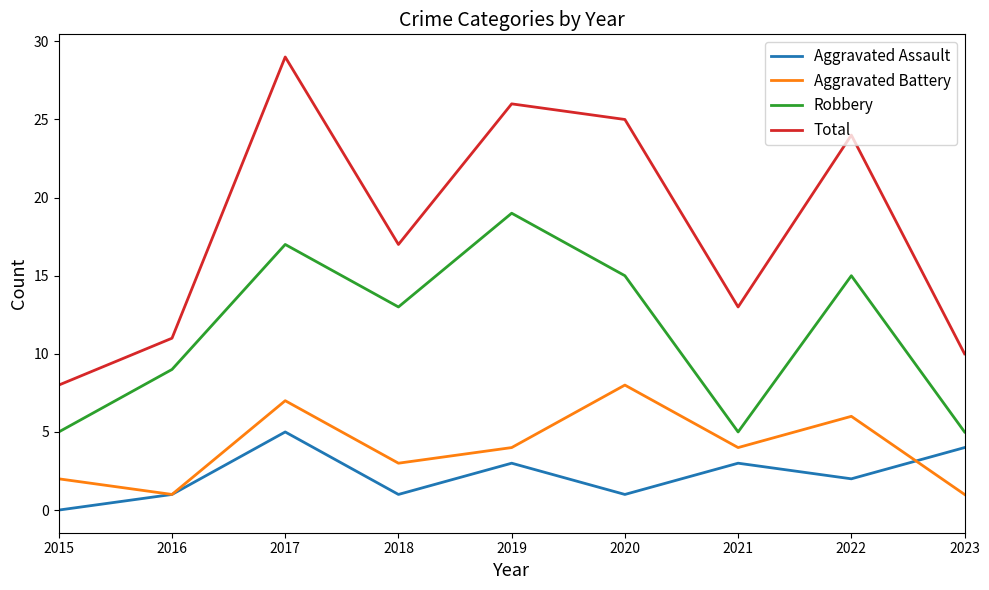

At 2018, list the series in order from smallest to largest.

Aggravated Assault, Aggravated Battery, Robbery, Total